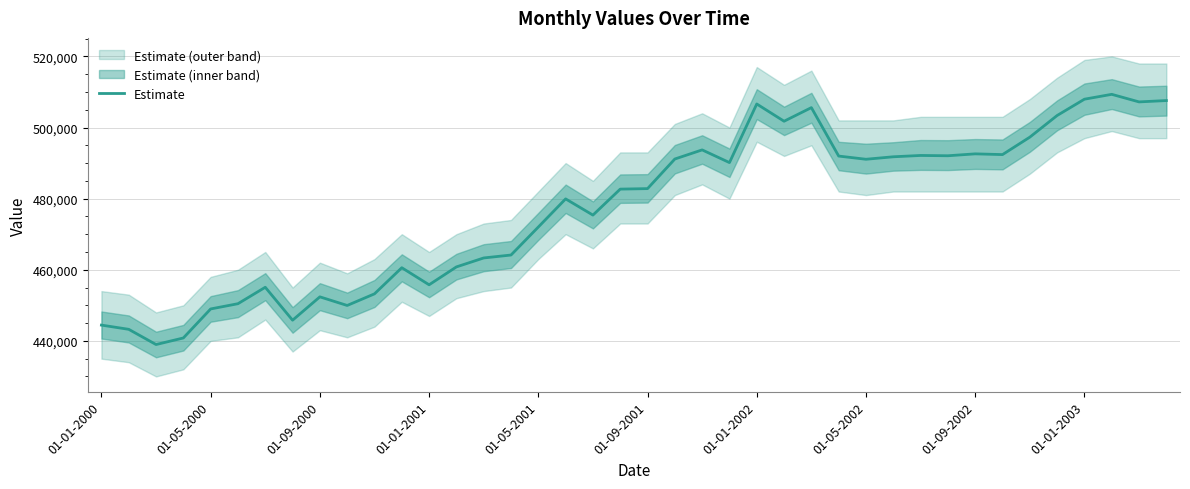

The value of Estimate at 01-05-2002 is 336564. True or false?

False